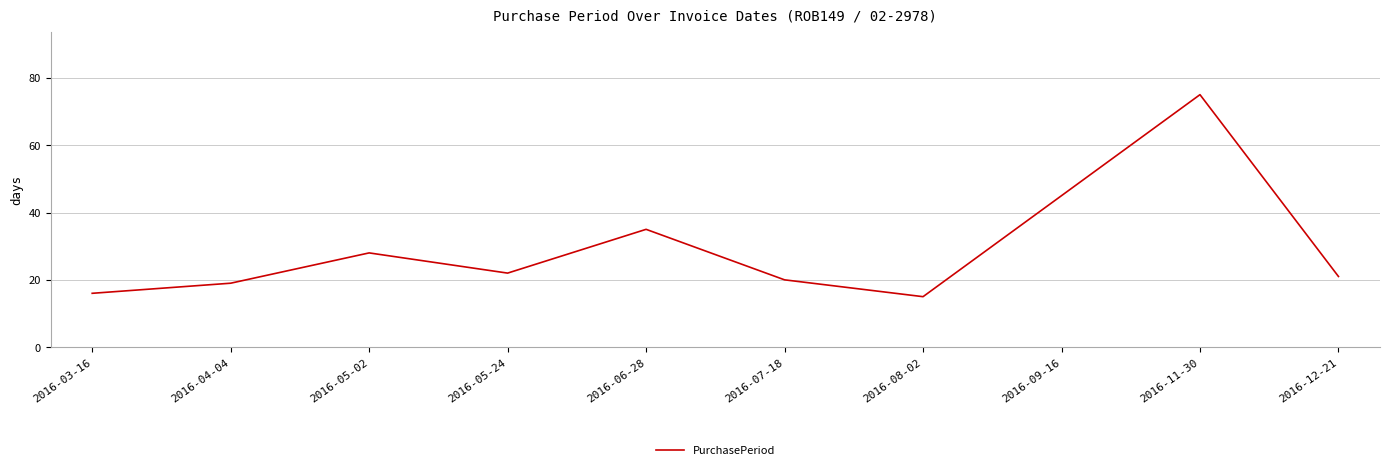

Where is the data nearest to the value 45?

2016-09-16